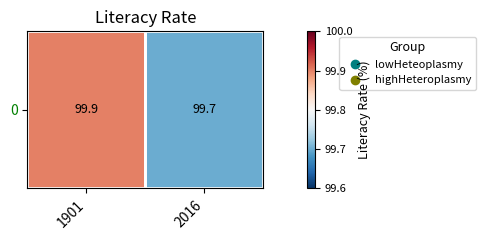

Rank the categories by value from lowest to highest.

2016, 1901